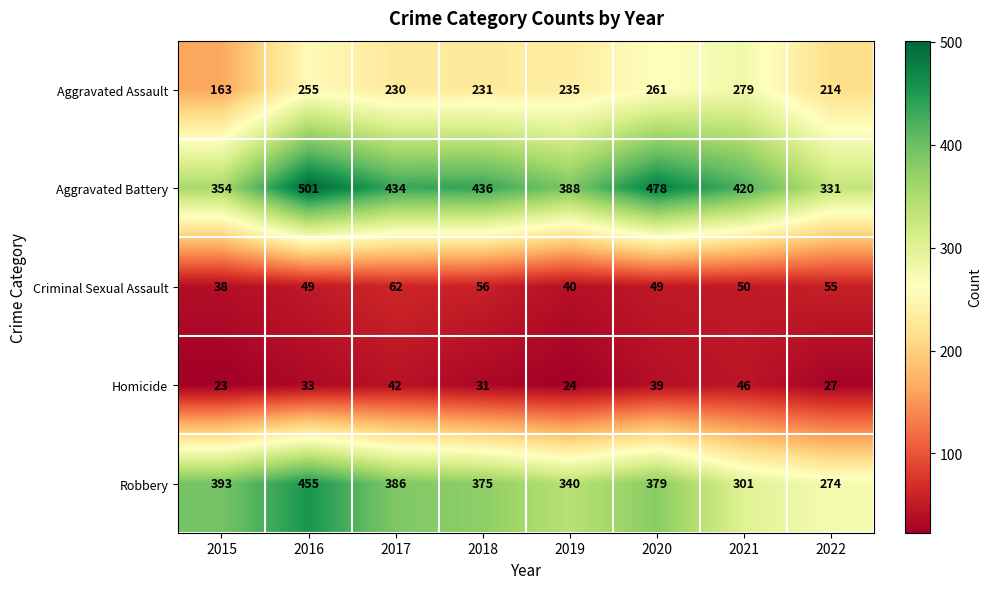

What is the difference between the maximum and minimum values in the Aggravated Battery series?

170